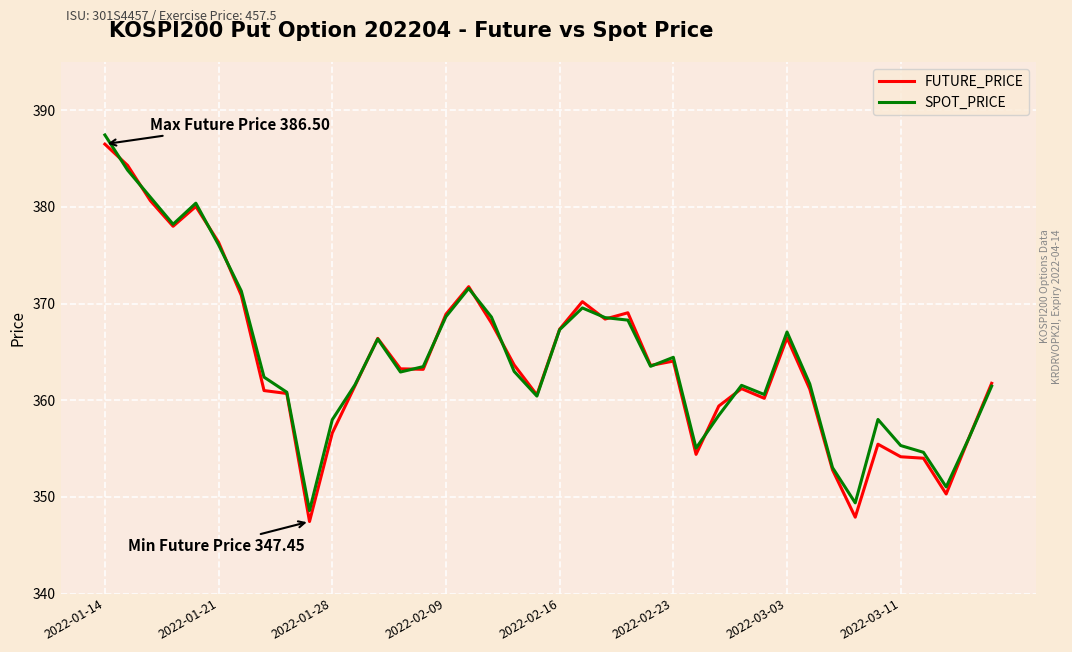

Which series has the largest range (max minus min)?

FUTURE_PRICE